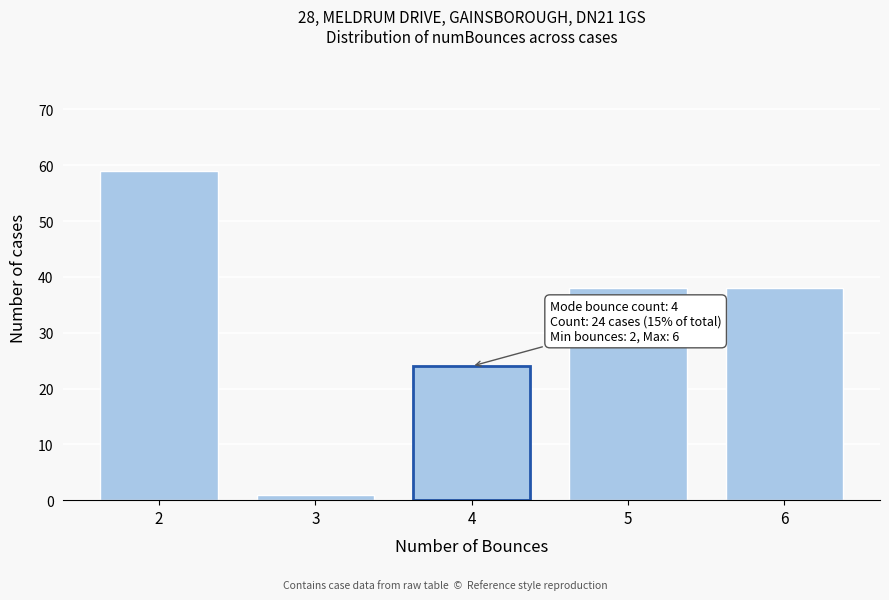

Reading left to right, extract all data points from this chart.

59	1	24	38	38